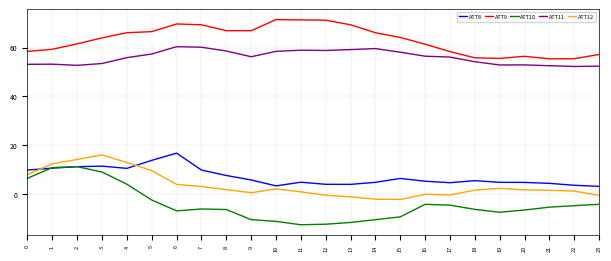

Which series has the largest total across all categories?

ATT9